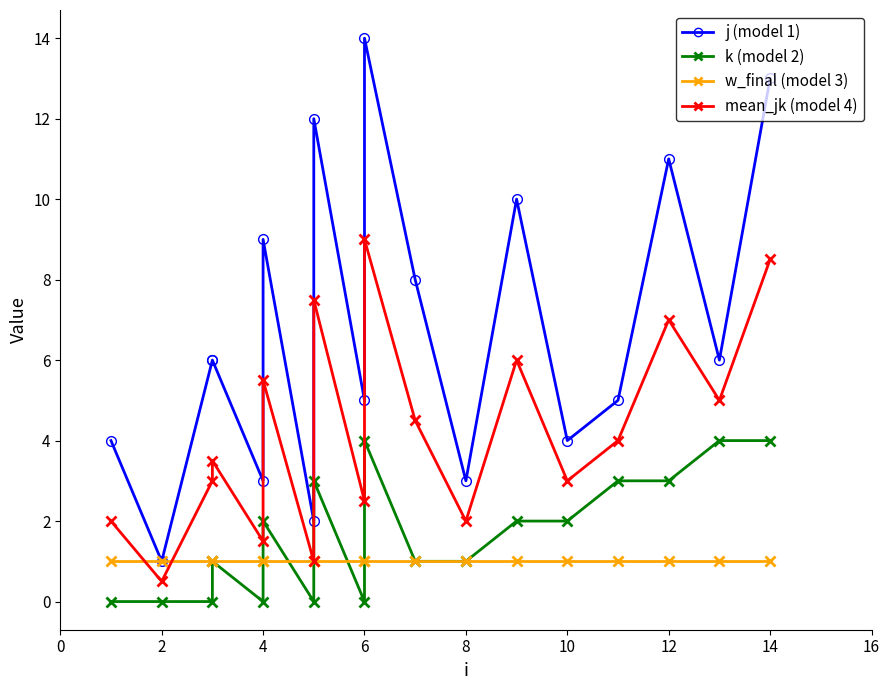

True or false: k (model 2) has more than 2 points higher than both neighbors.

True